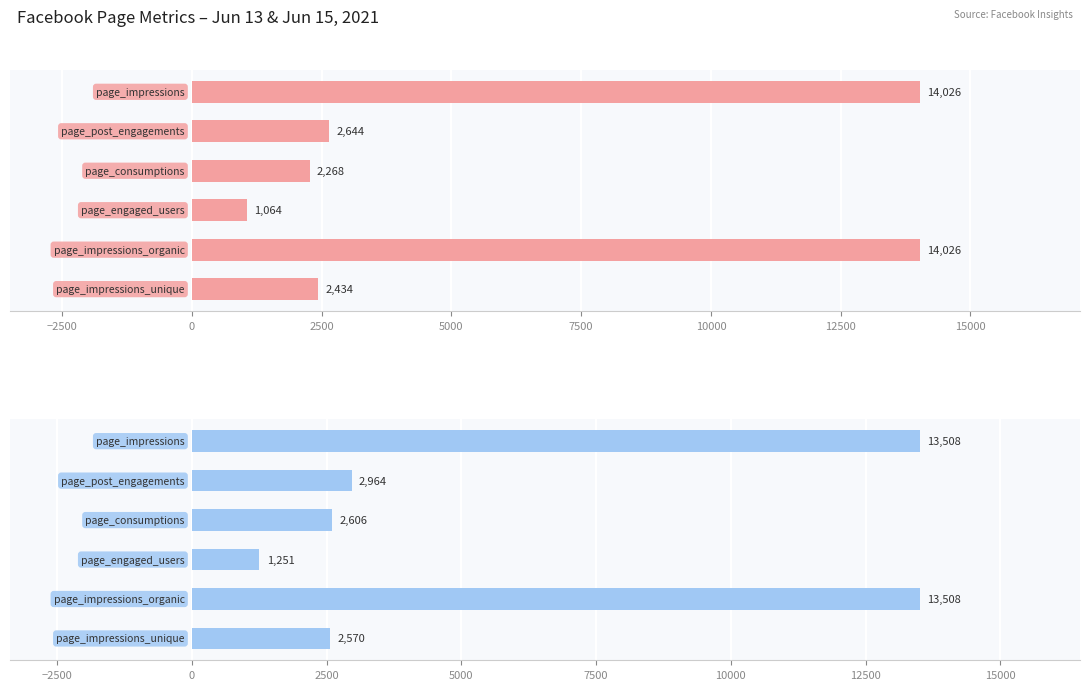

How many groups of bars are there?

6